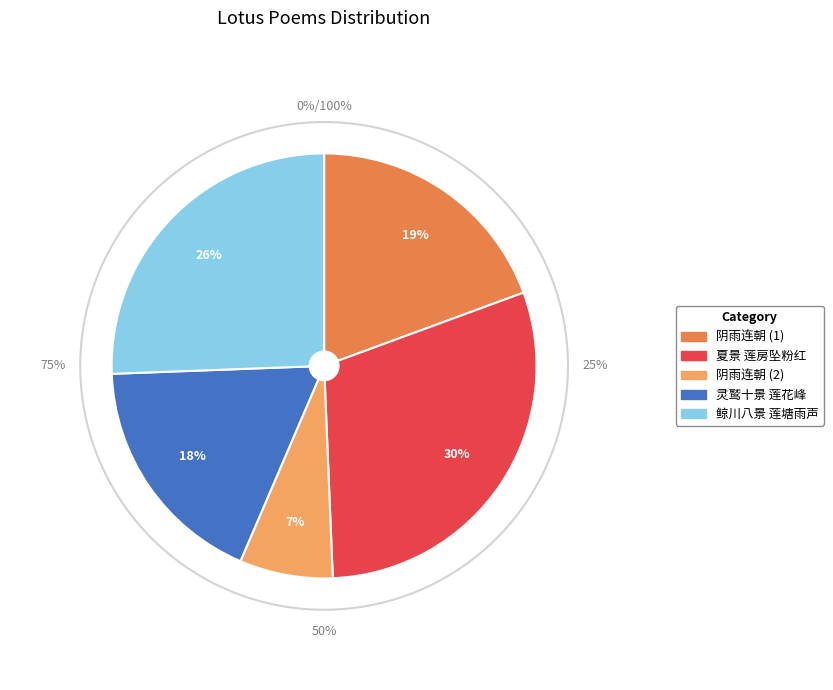

Does 夏景 莲房坠粉红 account for over 50% of the chart?

No